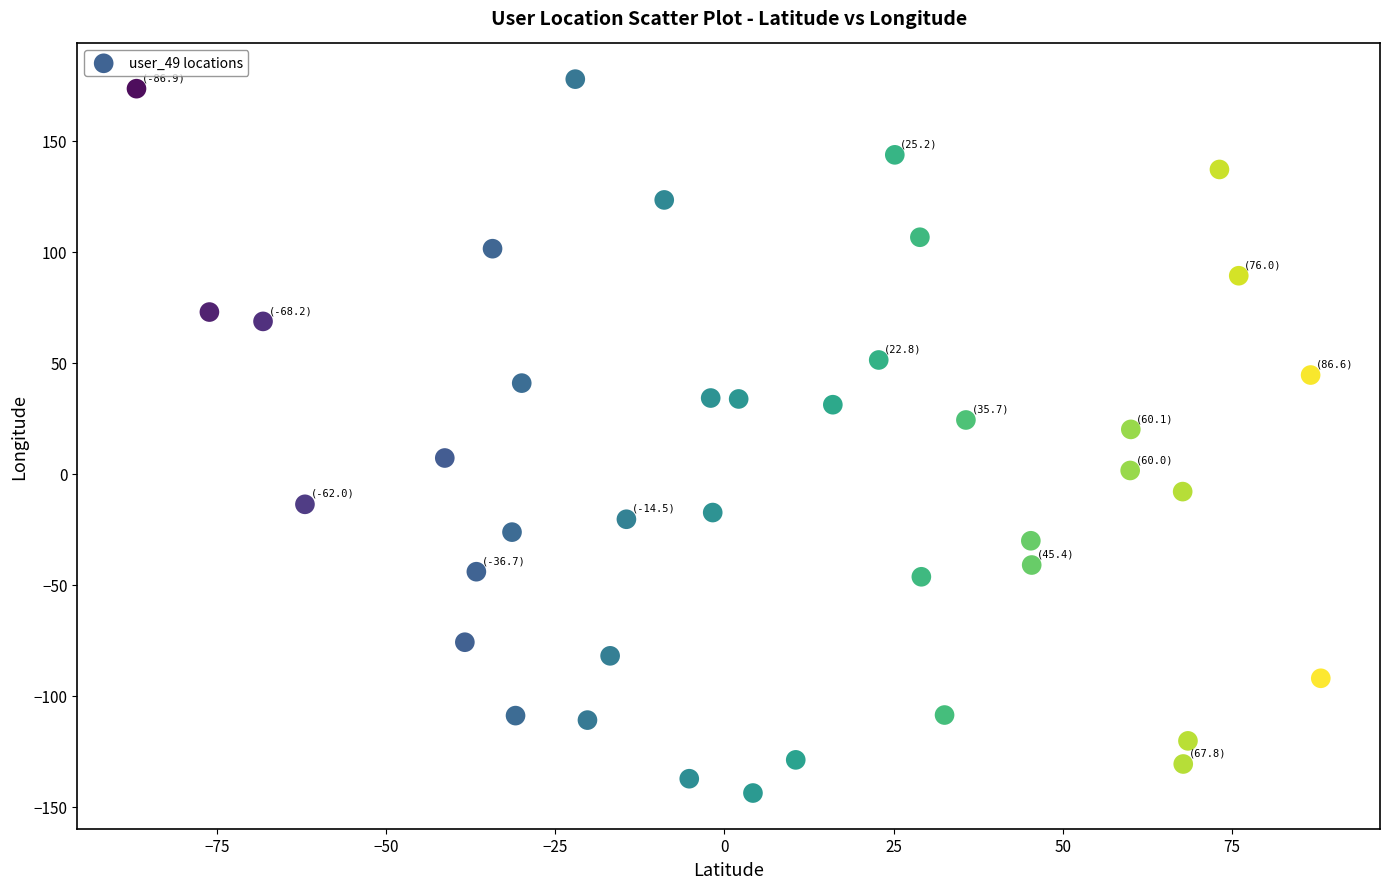

What is the range of Y values (max minus min)?

321.6